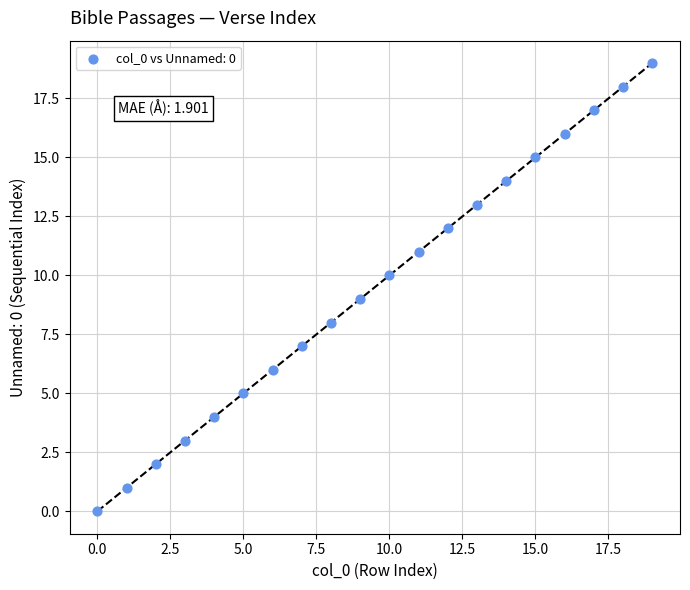

Count the number of points in this scatter plot.

20